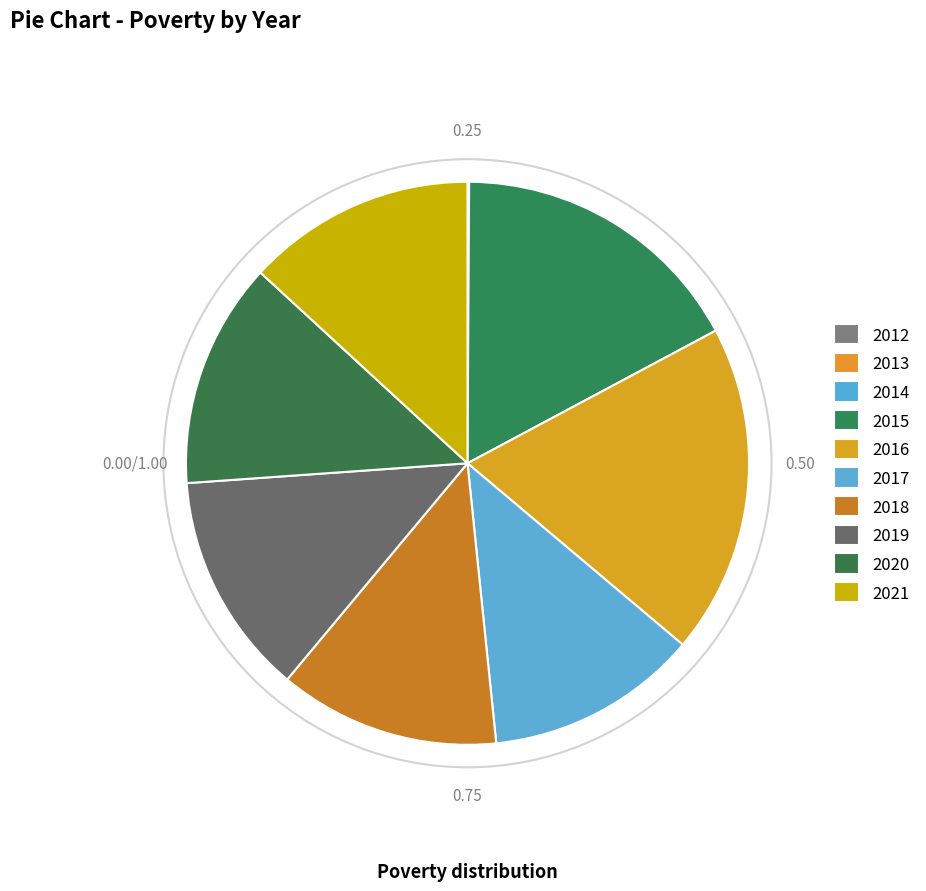

To the nearest percent, what percentage of the pie is 2021?

13%